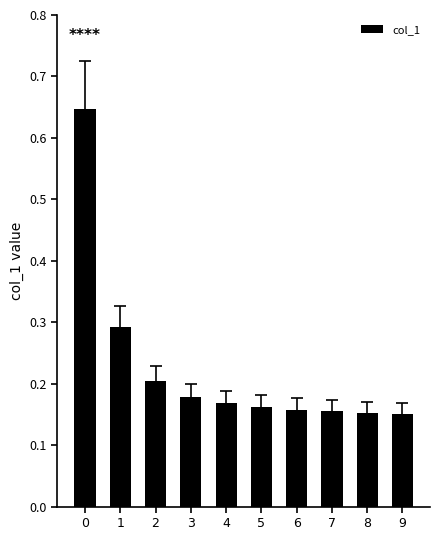

Count the values in the range 0 to 1.

10